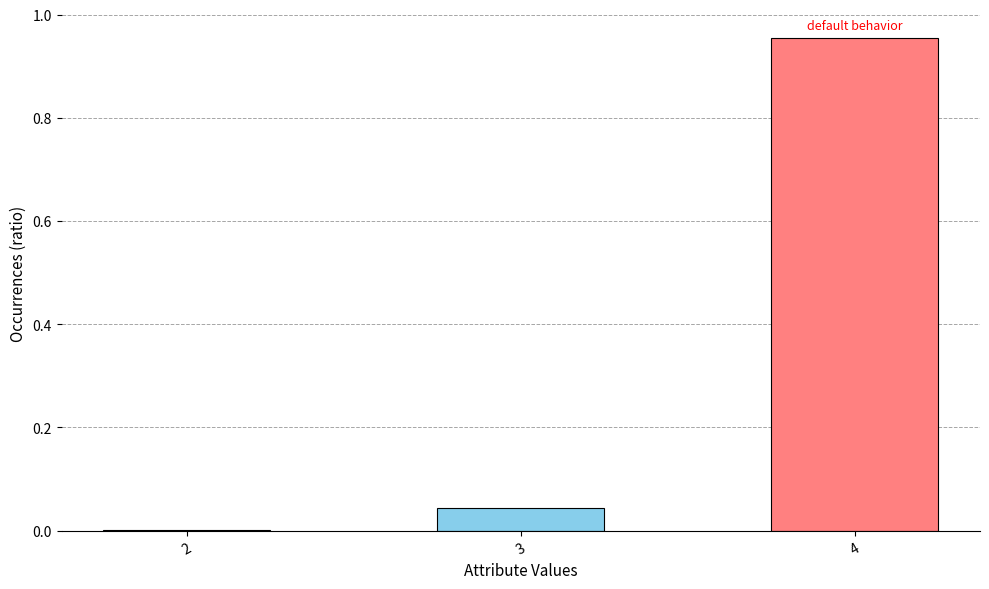

Which category has the highest value across all series?

4